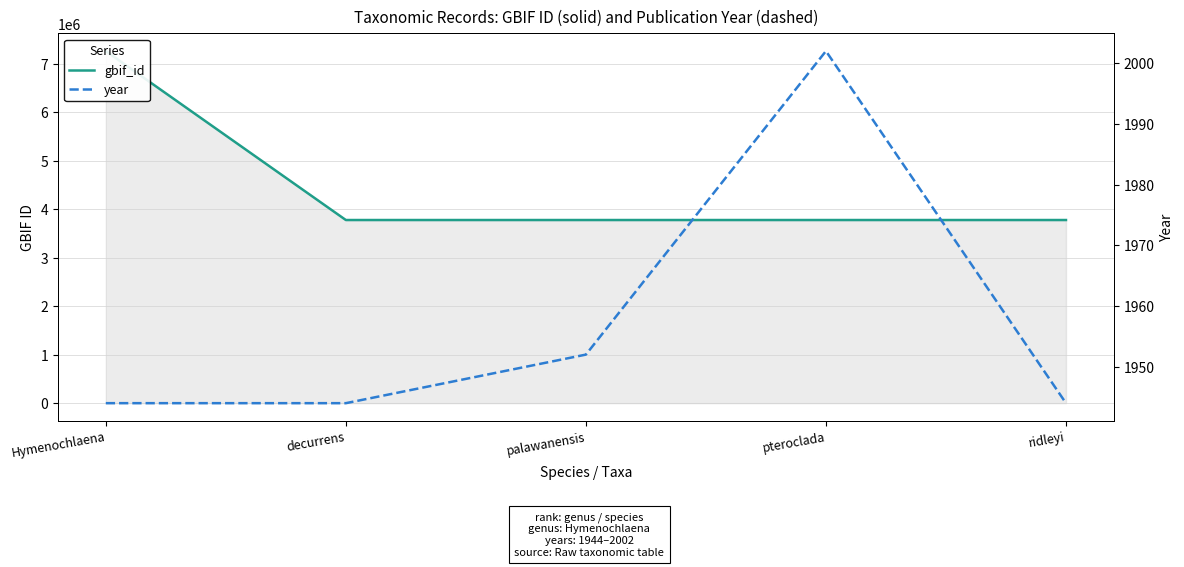

Does the chart display data point markers on the line(s)?

No